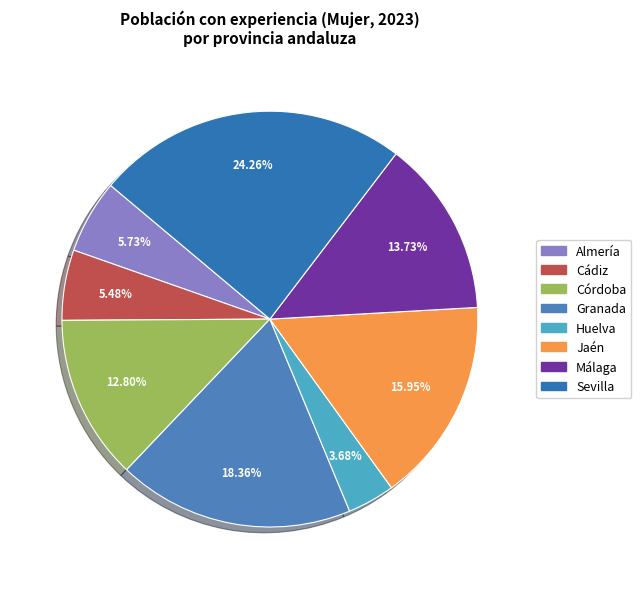

To the nearest percent, what is the combined percentage of Córdoba and Jaén?

29%